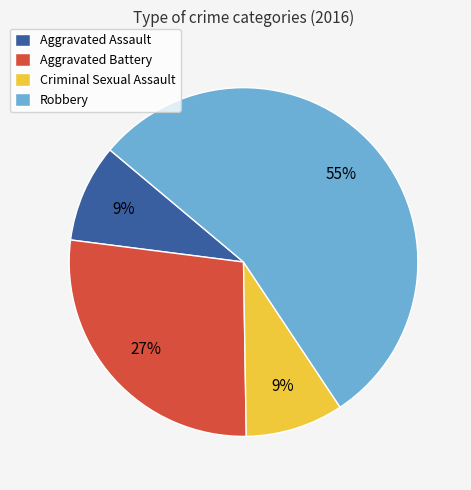

Do Aggravated Battery and Criminal Sexual Assault together represent more than half of the pie?

No